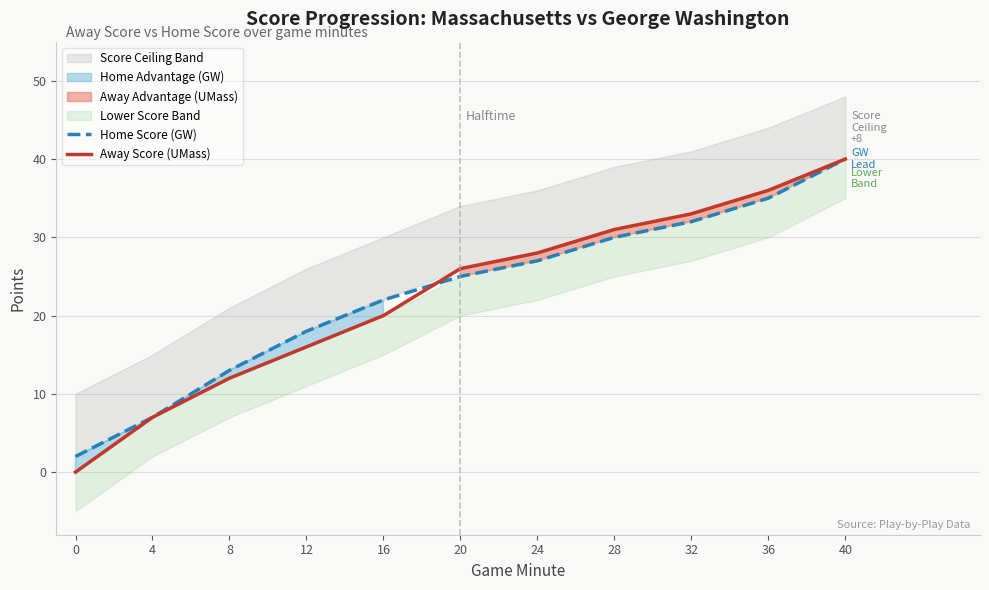

How many lines are shown in the chart?

2